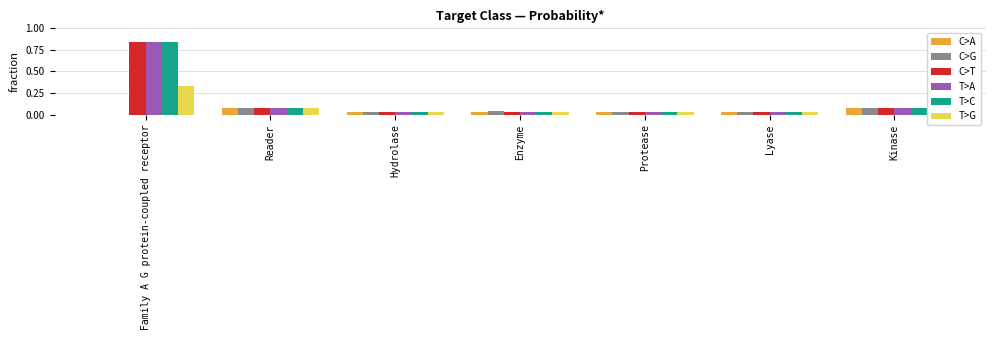

The T>C series shows 0.0 at Reader. True or false?

False